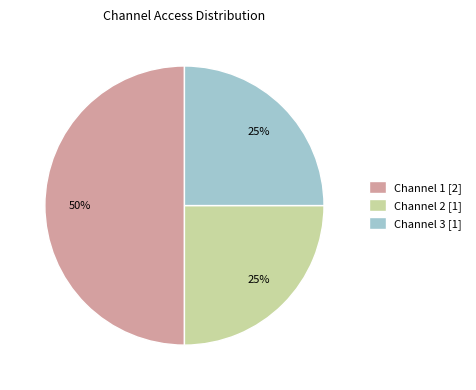

The Channel 3 [1] slice represents 18% of the pie. True or false?

False